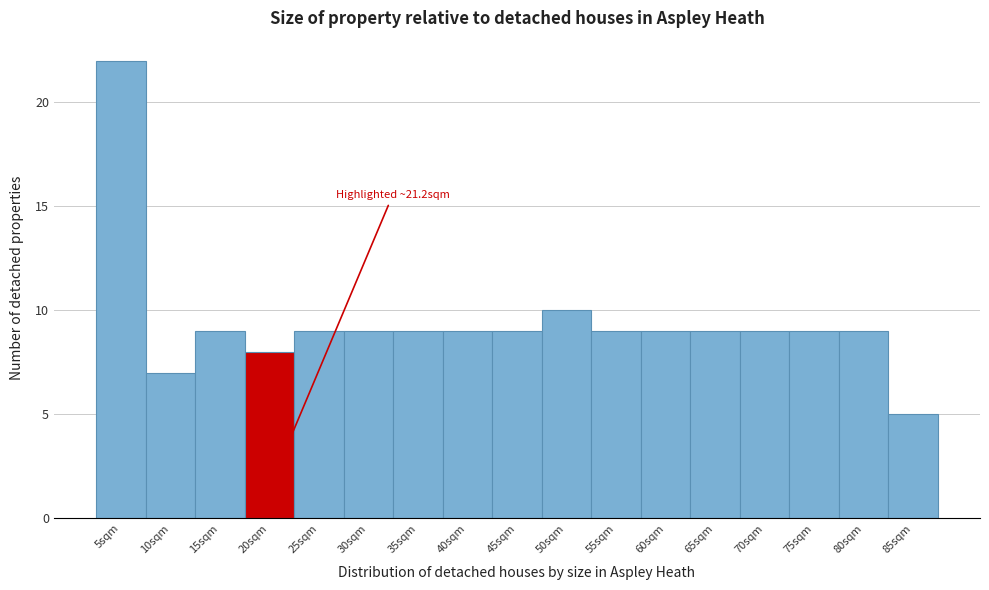

Reading left to right, what are all the values shown in this chart?

22	7	9	8	9	9	9	9	9	10	9	9	9	9	9	9	5